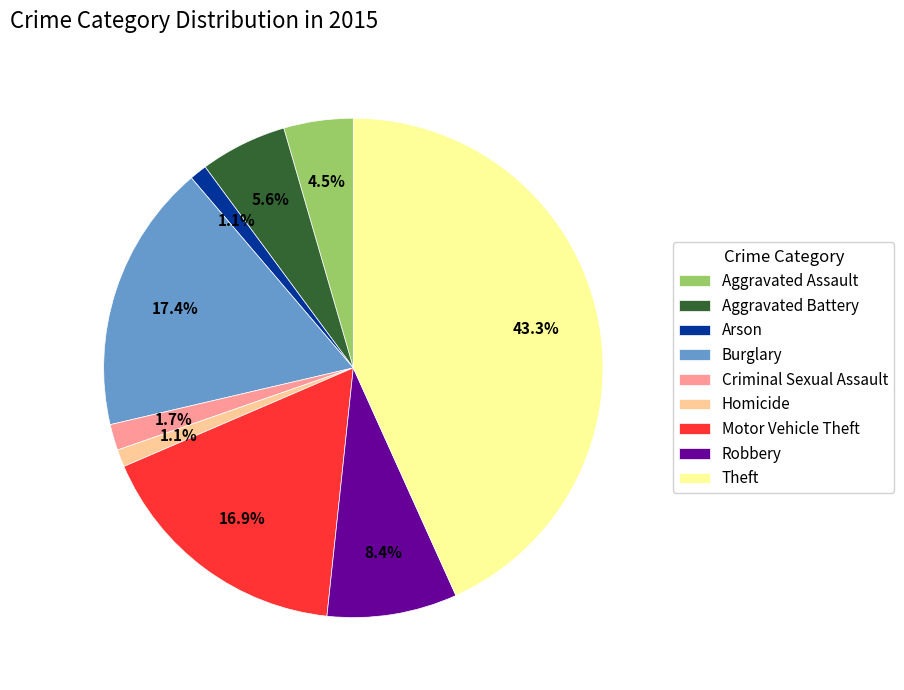

How much of the chart is everything except Burglary?

82.6%